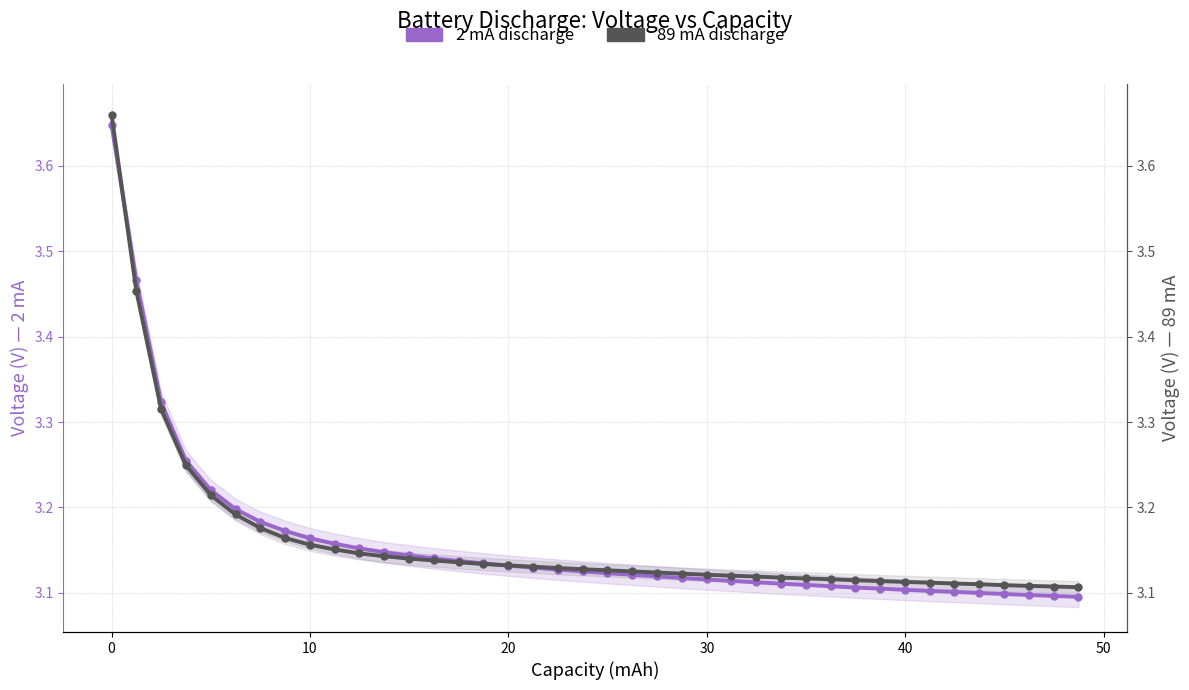

What is the value of the 89 mA discharge point at the 21st from the left?

3.2